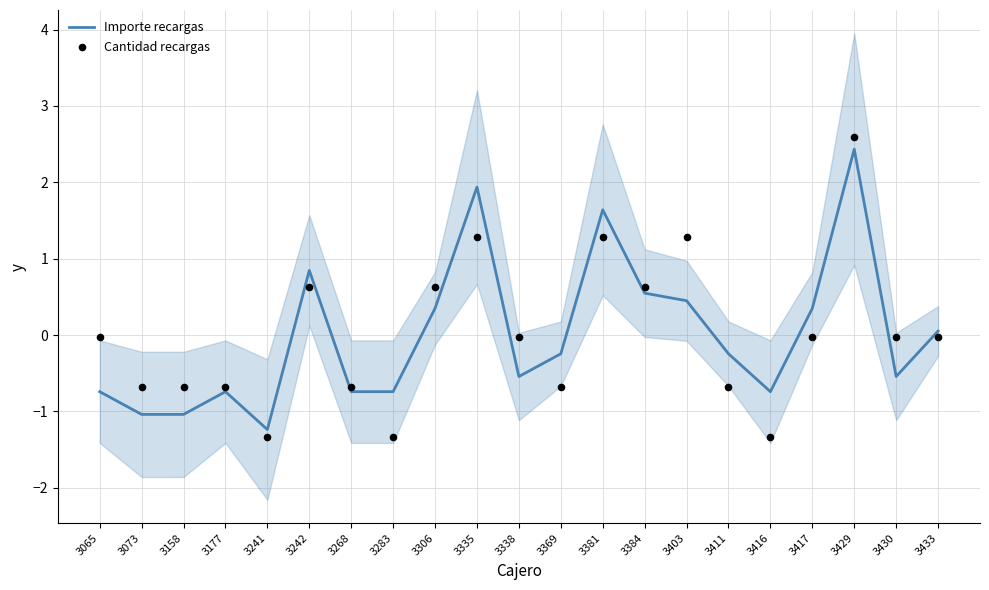

Which series has the widest spread of Y values?

Cantidad recargas